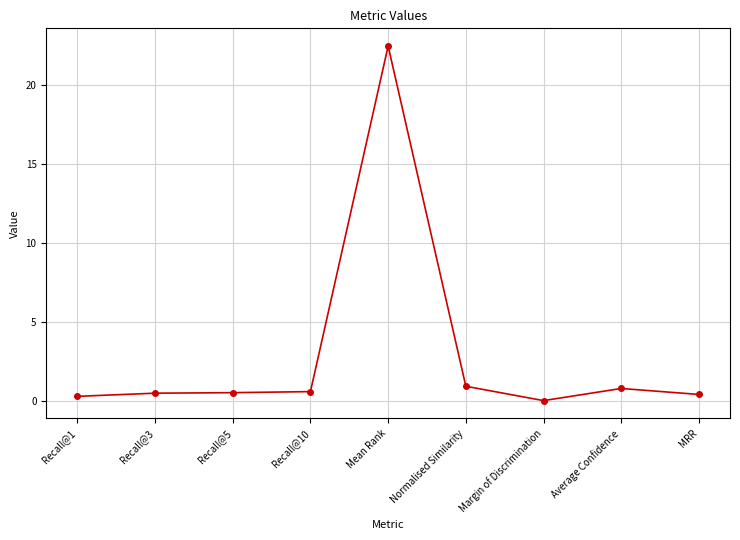

Is this an area chart (filled region under the line)?

No